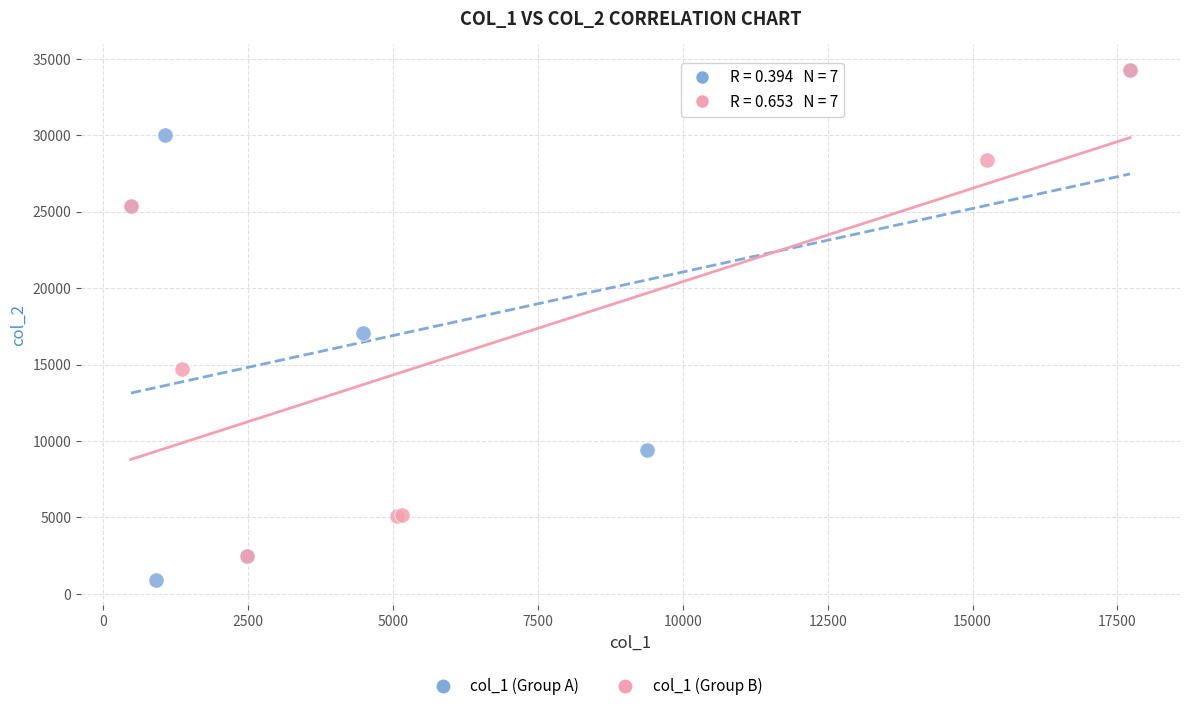

Which series reaches the minimum Y coordinate?

col_1 (Group A)